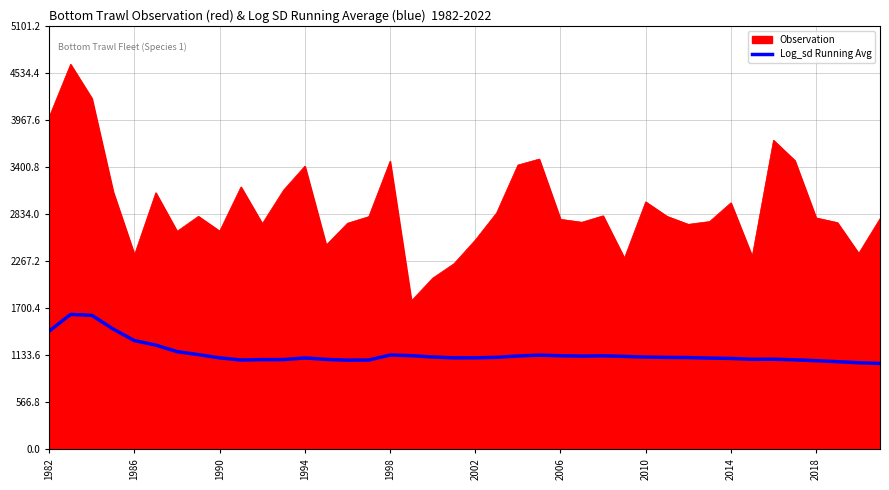

Rank the series by their average value, from highest to lowest.

Observation, Log_sd Running Avg